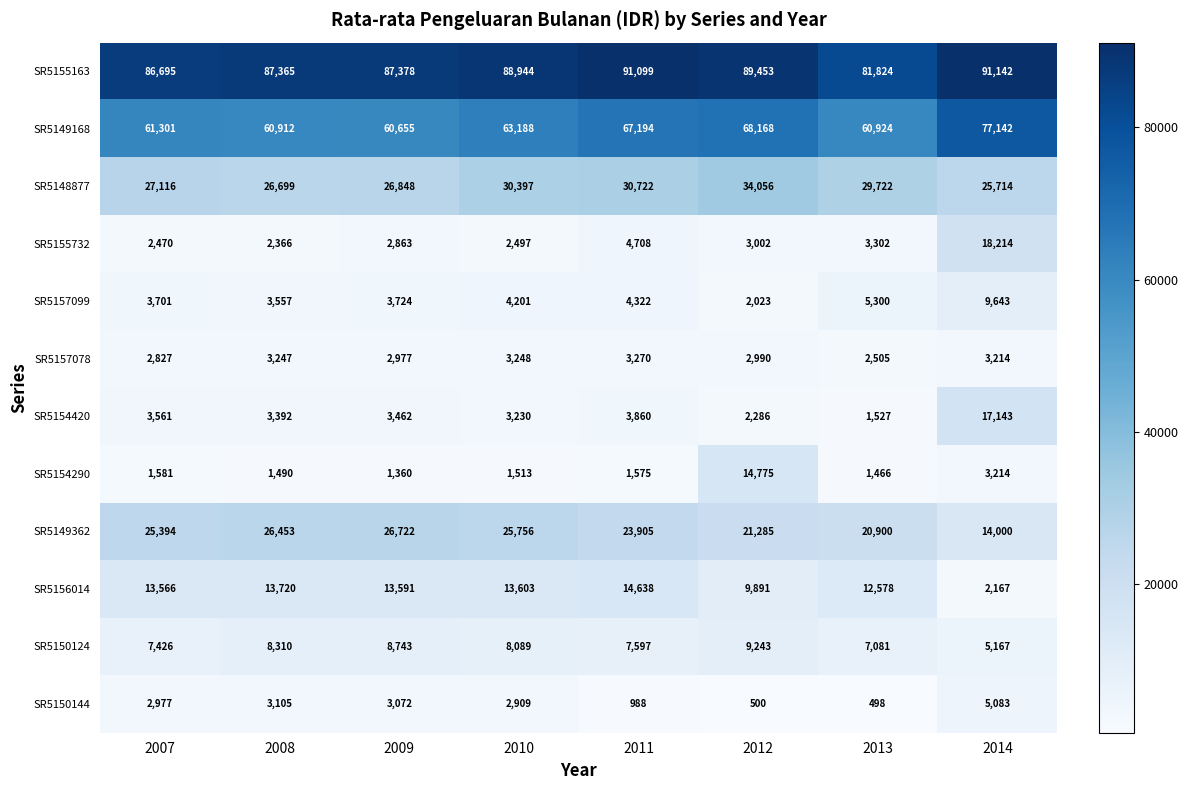

What is the total value across all series at 2007?

238615